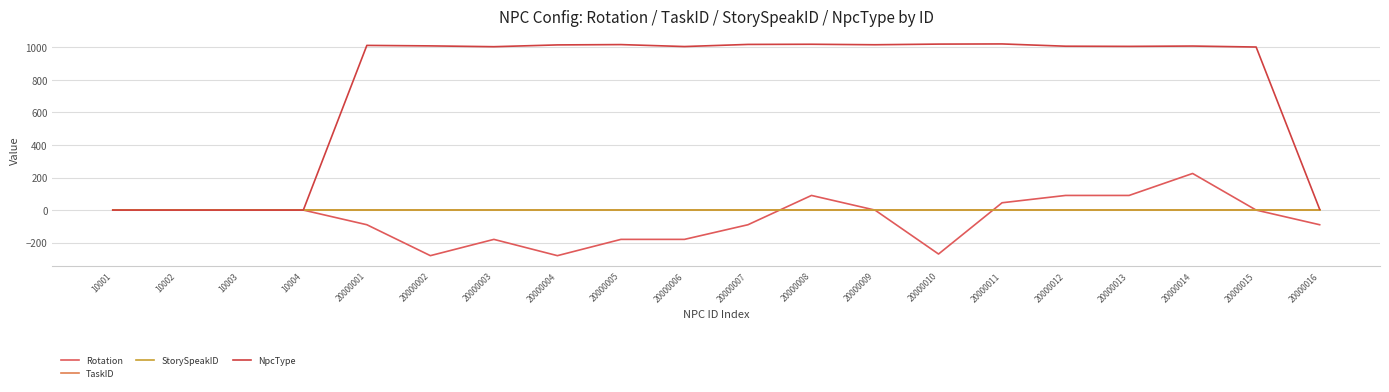

Reading right to left, extract all data points from this chart.

Rotation: 20000016=-90	20000015=0	20000014=225	20000013=90	20000012=90	20000011=45	20000010=-270	20000009=0	20000008=90	20000007=-90	20000006=-180	20000005=-180	20000004=-280	20000003=-180	20000002=-280	20000001=-90	10004=0	10003=0	10002=0	10001=0
TaskID: 20000016=0	20000015=0	20000014=0	20000013=0	20000012=0	20000011=0	20000010=0	20000009=0	20000008=0	20000007=0	20000006=0	20000005=0	20000004=0	20000003=0	20000002=0	20000001=0	10004=0	10003=0	10002=0	10001=0
StorySpeakID: 20000016=0	20000015=0	20000014=0	20000013=0	20000012=0	20000011=0	20000010=0	20000009=0	20000008=0	20000007=0	20000006=0	20000005=0	20000004=0	20000003=0	20000002=0	20000001=0	10004=0	10003=0	10002=0	10001=0
NpcType: 20000016=5	20000015=1002	20000014=1008	20000013=1006	20000012=1007	20000011=1021	20000010=1020	20000009=1016	20000008=1019	20000007=1018	20000006=1005	20000005=1017	20000004=1015	20000003=1004	20000002=1009	20000001=1012	10004=0	10003=0	10002=0	10001=0